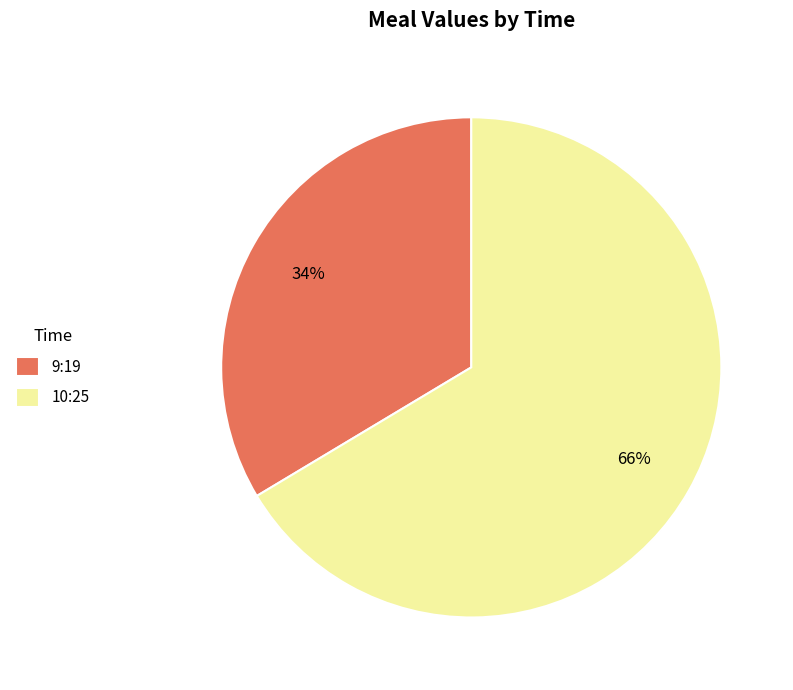

To the nearest percent, what portion does 9:19 represent?

34%